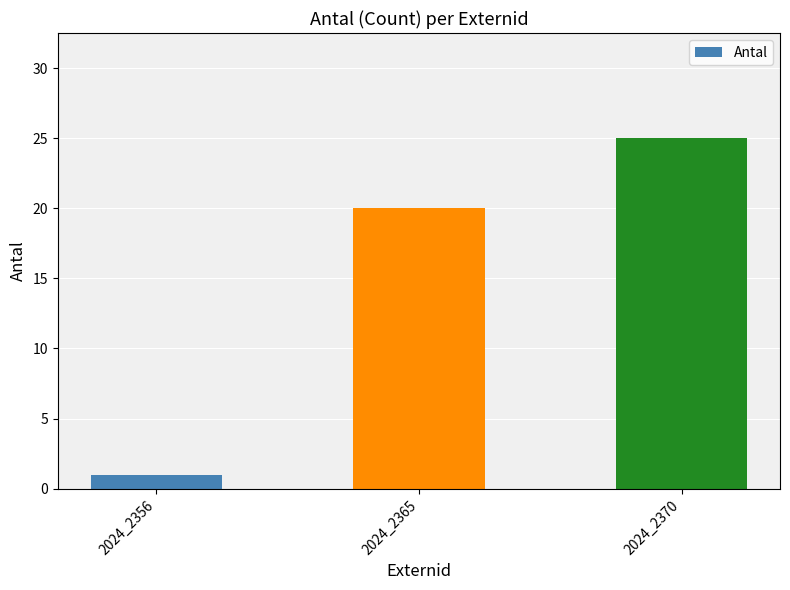

Reading left to right, list all the values displayed in this chart.

1	20	25